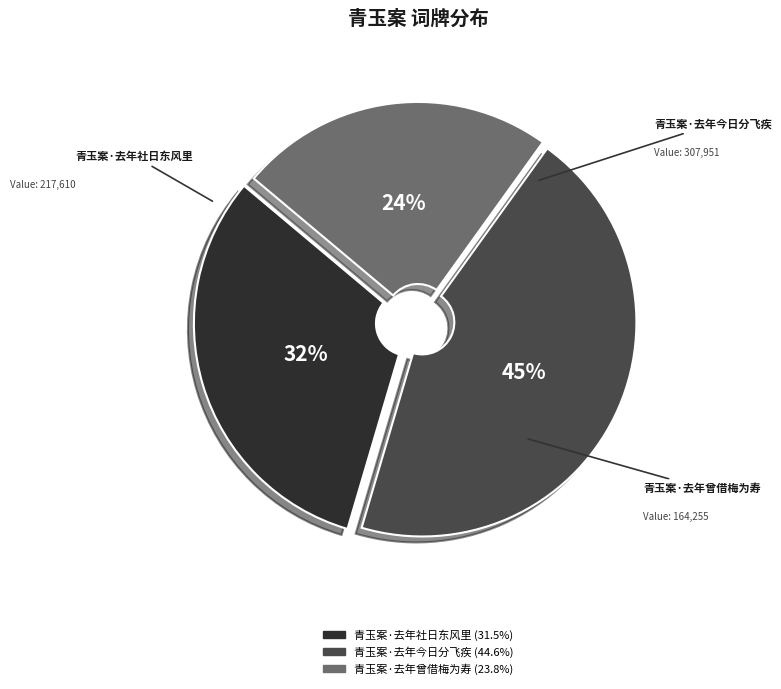

Is the sum of 青玉案·去年社日东风里 and 青玉案·去年今日分飞疾 greater than half?

Yes